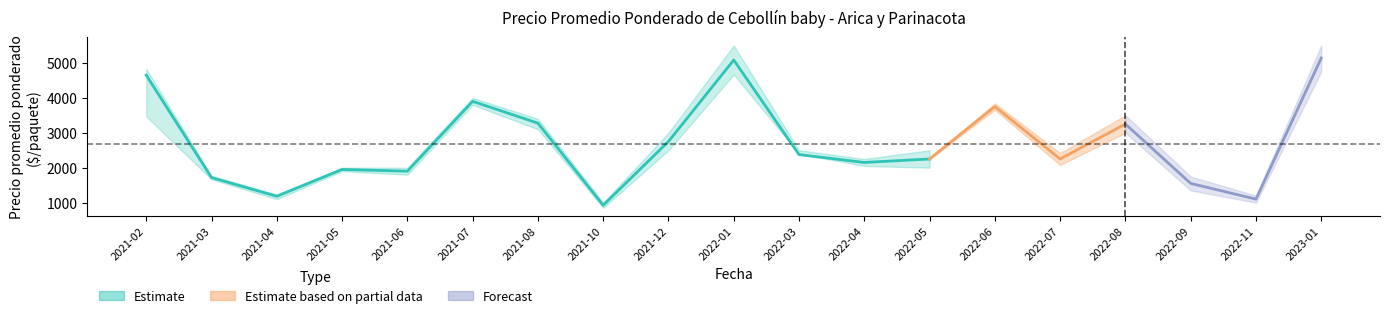

Which category has the highest value in the Precio máximo series?

2022-01